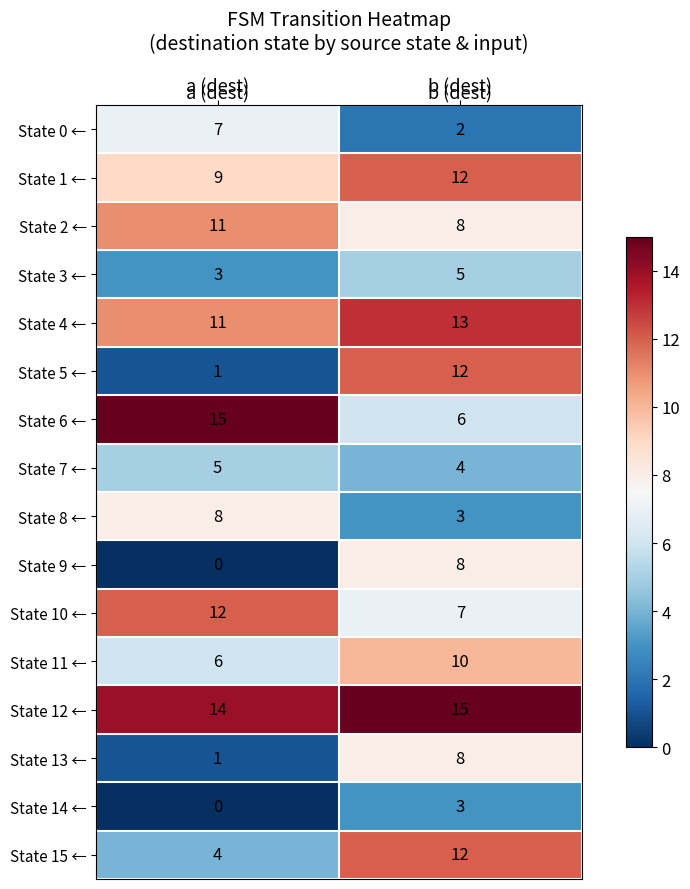

What is the spread (max minus min) of values at b (dest)?

13